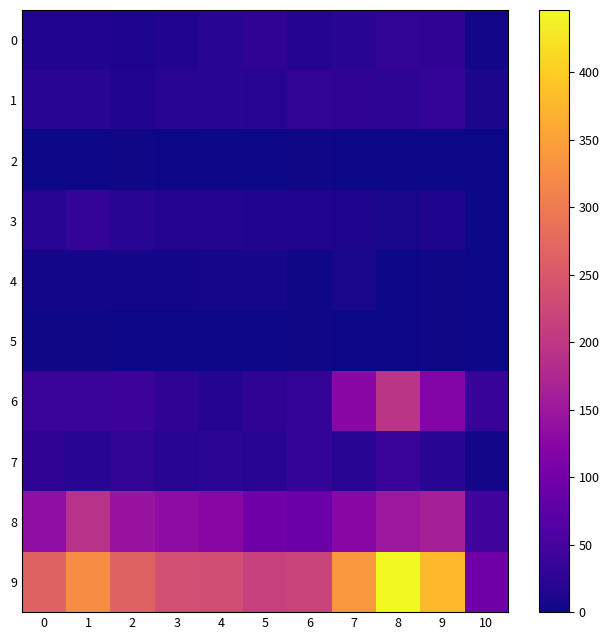

At which category is the sum across all series the highest?

8